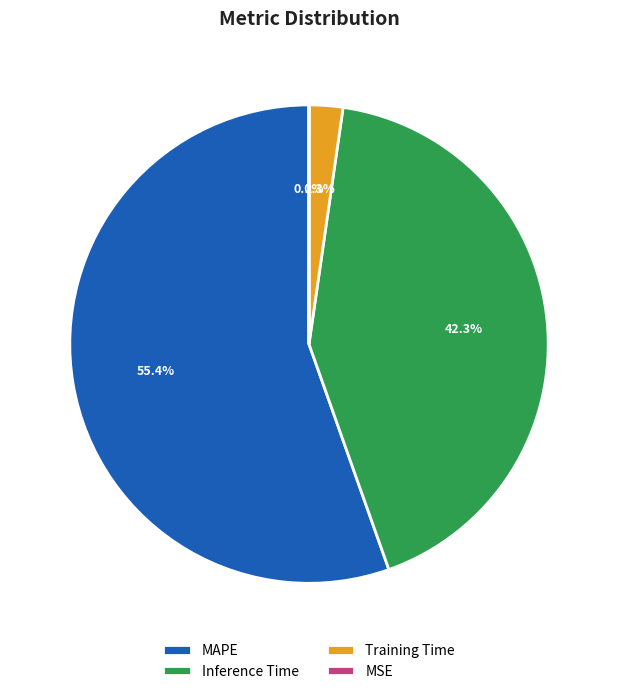

Is MAPE the majority of the pie?

Yes